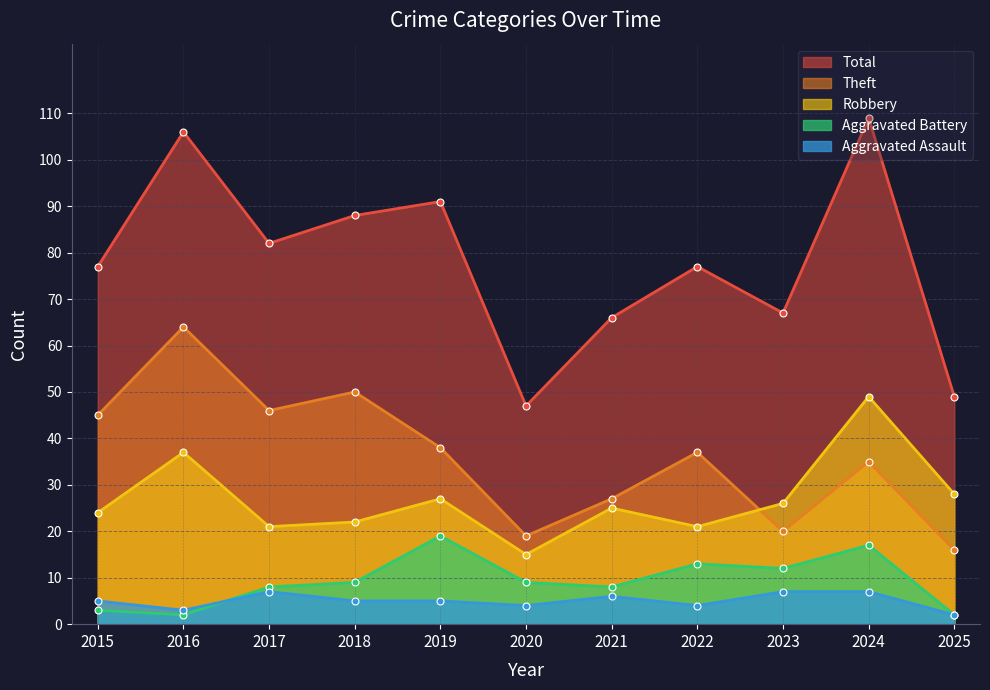

True or false: Robbery and Total intersect in this chart.

False